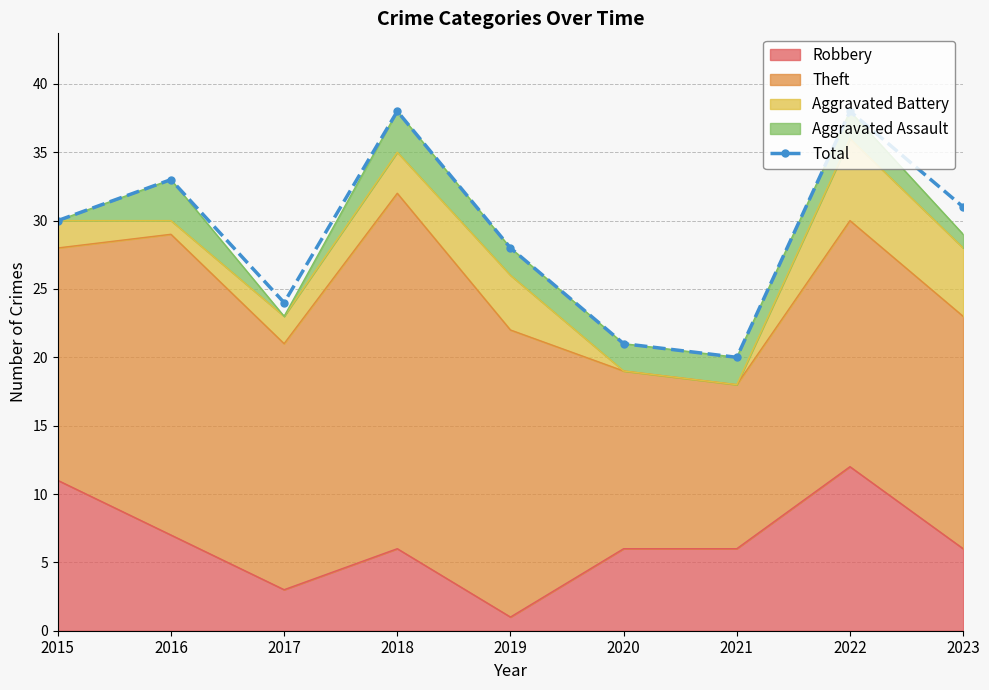

How many data points are above 30?

4